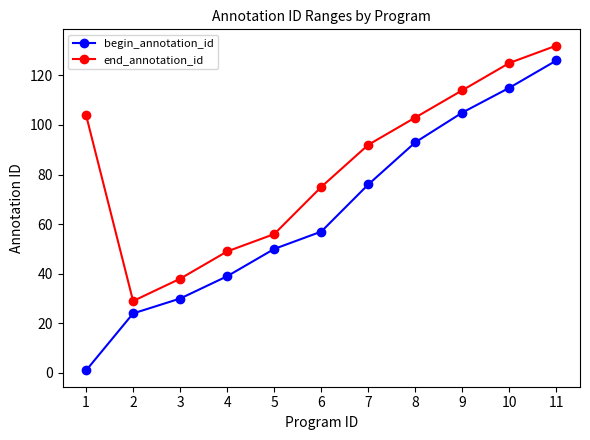

True or false: begin_annotation_id and end_annotation_id cross at least once.

False